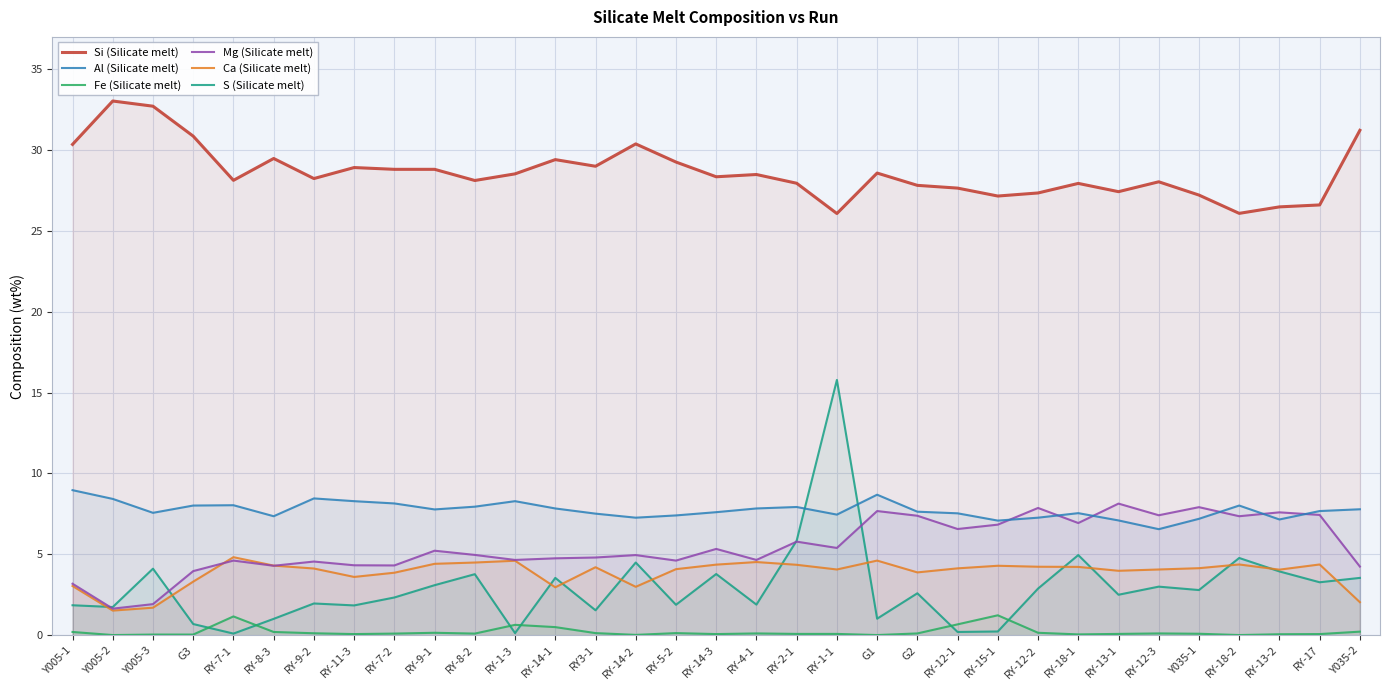

Which series has the widest spread of values?

S (Silicate melt)